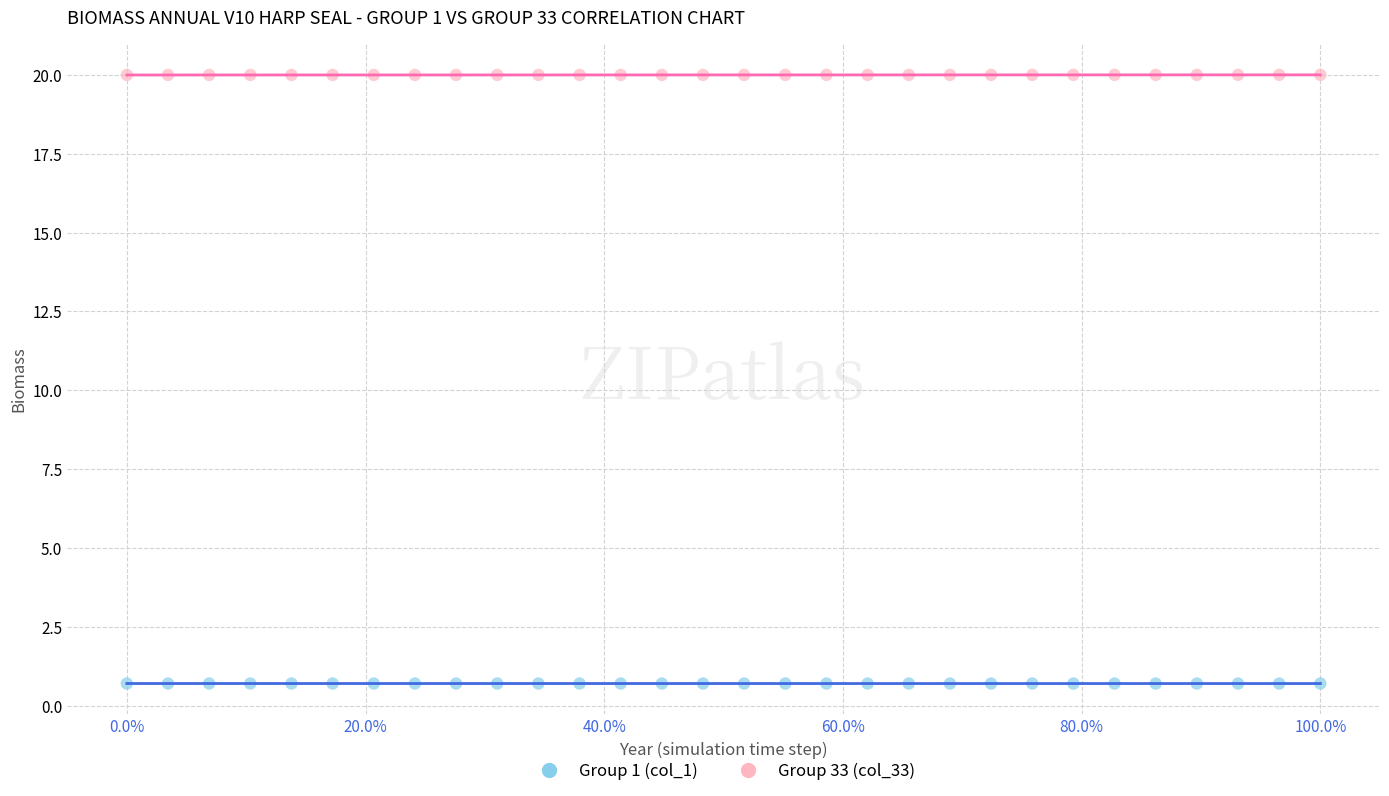

Which series reaches the minimum Y coordinate?

Group 1 (col_1)